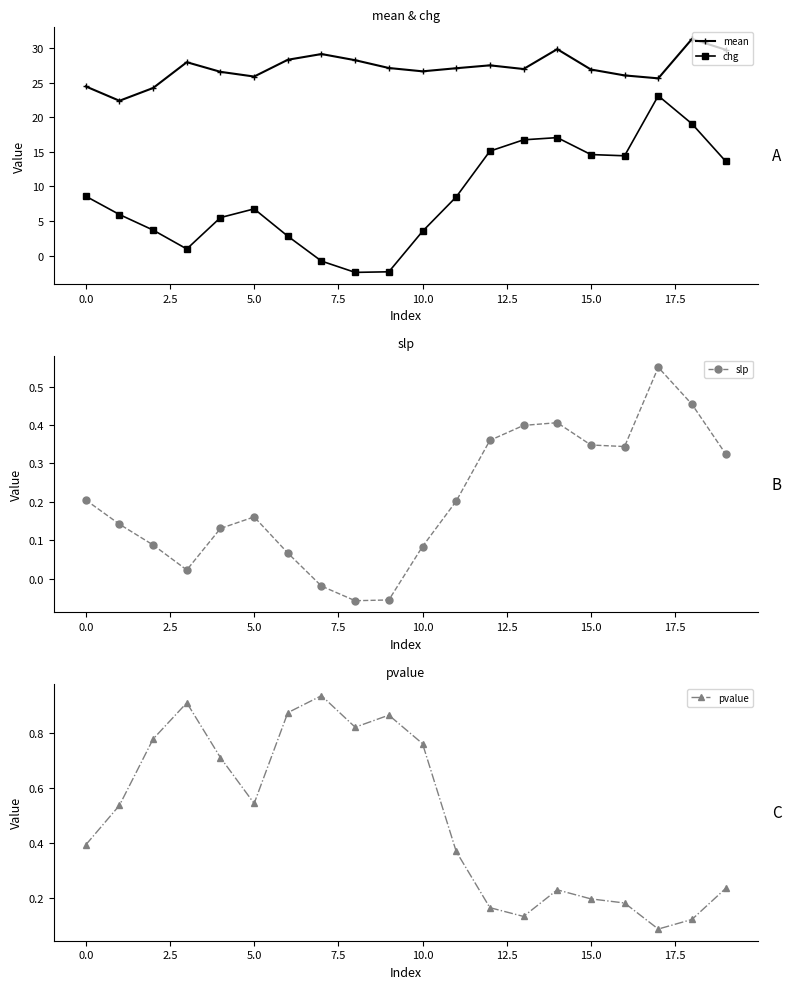

How many lines are shown in the chart?

4